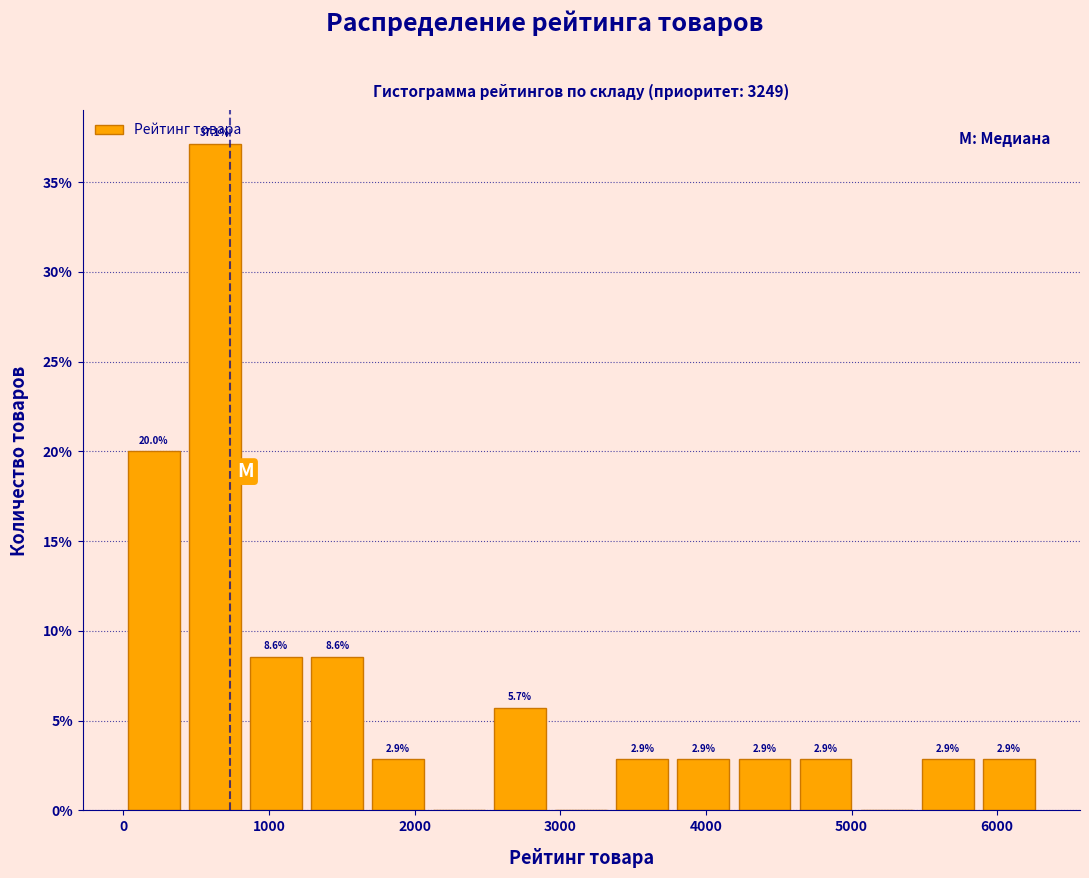

Over which range of the x-axis is the bar tallest?

400 to 800